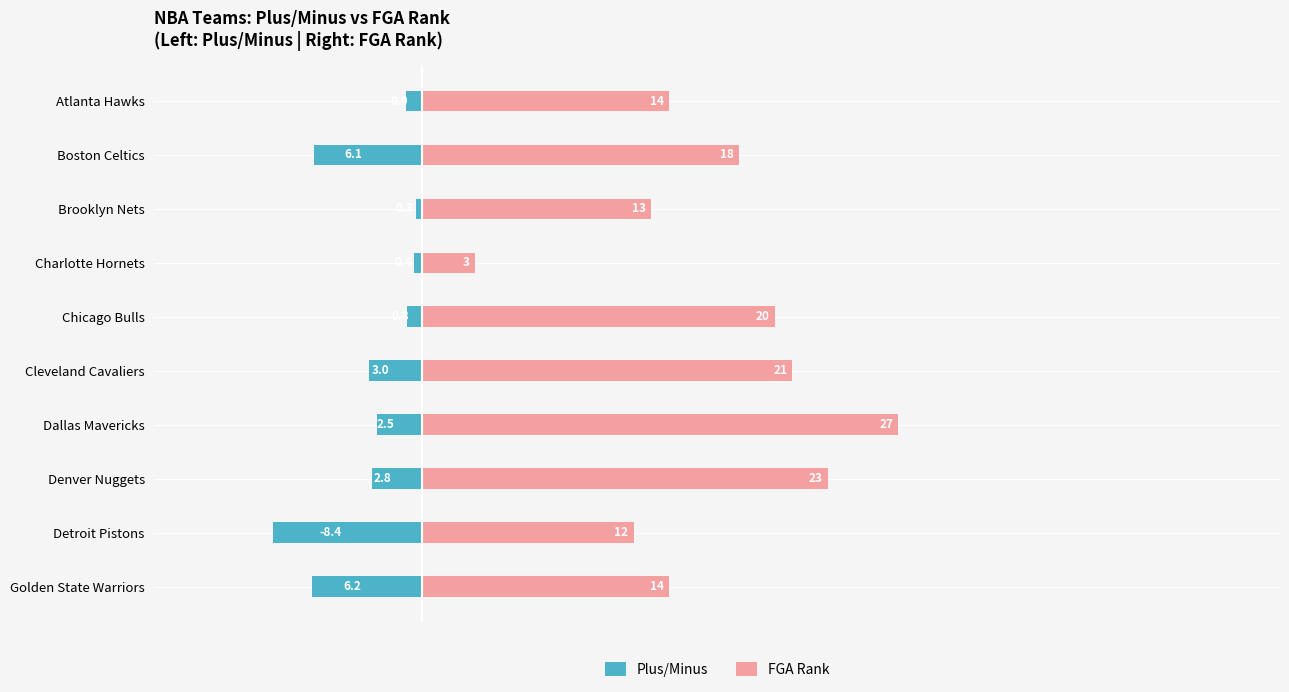

Reading left to right, extract all data points from this chart.

Plus/Minus: 0=-0.9	1=-6.1	2=-0.3	3=-0.4	4=-0.8	5=-3.0	6=-2.5	7=-2.8	8=-8.4	9=-6.2
FGA Rank: 0=14.0	1=18.0	2=13.0	3=3.0	4=20.0	5=21.0	6=27.0	7=23.0	8=12.0	9=14.0